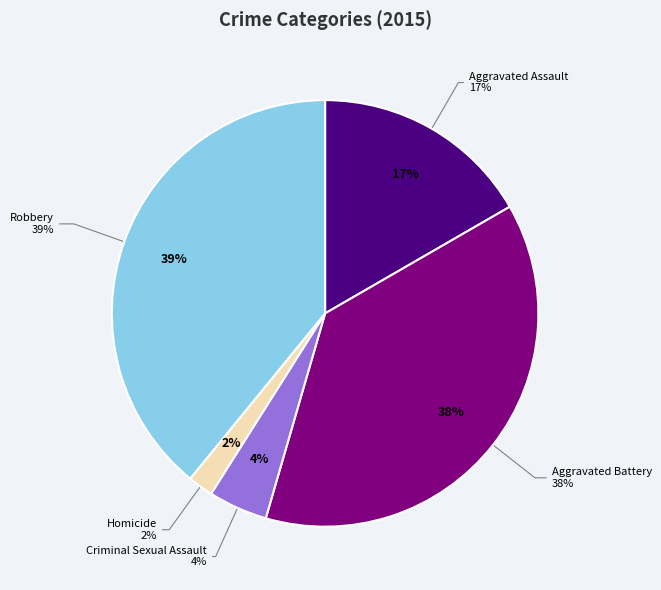

Is it true that Homicide is 8% of the pie?

False